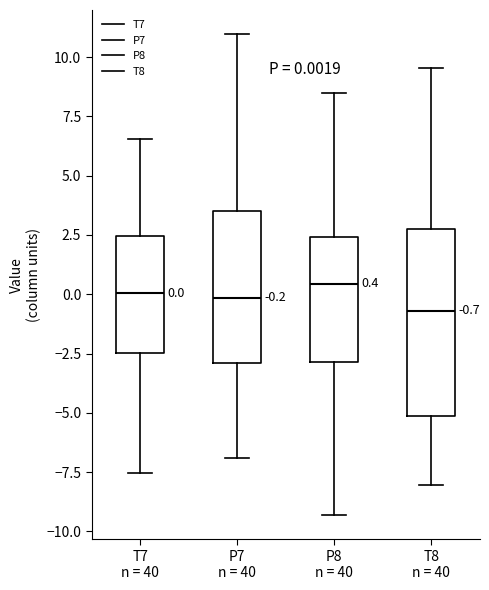

Comparing the boxes themselves (not the whiskers), which one is the tallest?

T8 n = 40